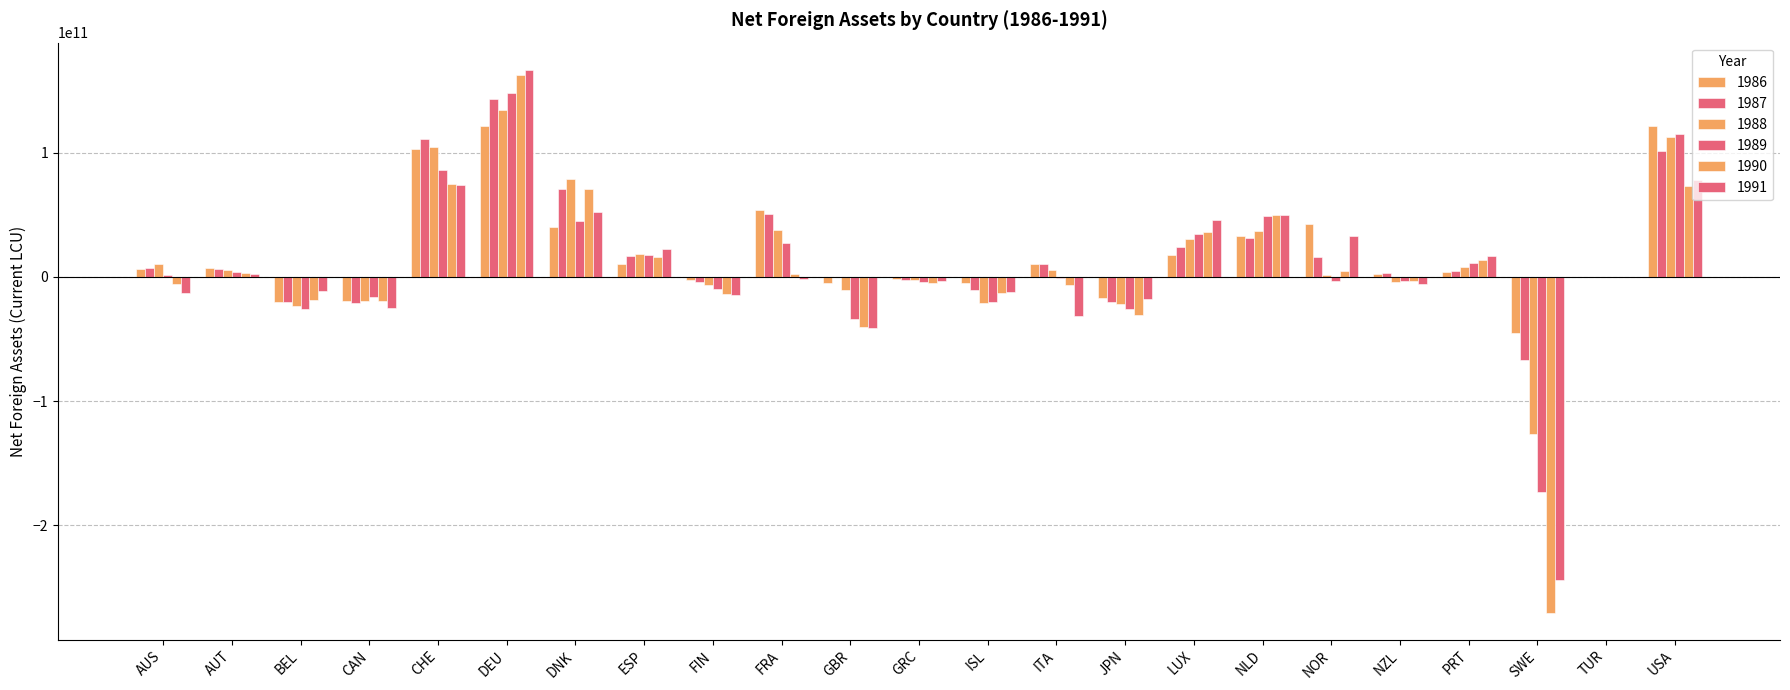

Are the bars horizontal?

No